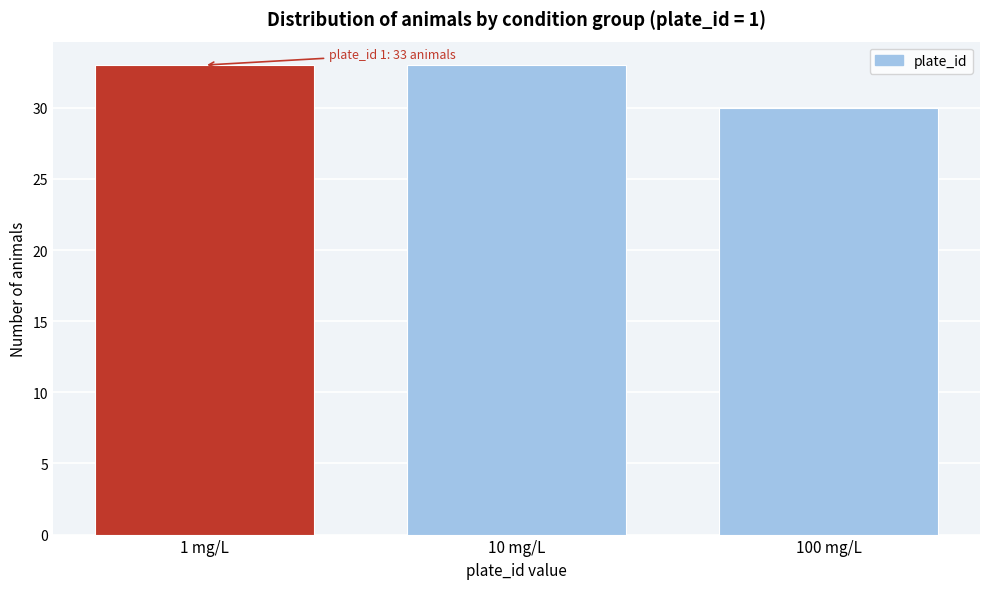

Reading left to right, extract all data points from this chart.

1 mg/L=33	10 mg/L=33	100 mg/L=30